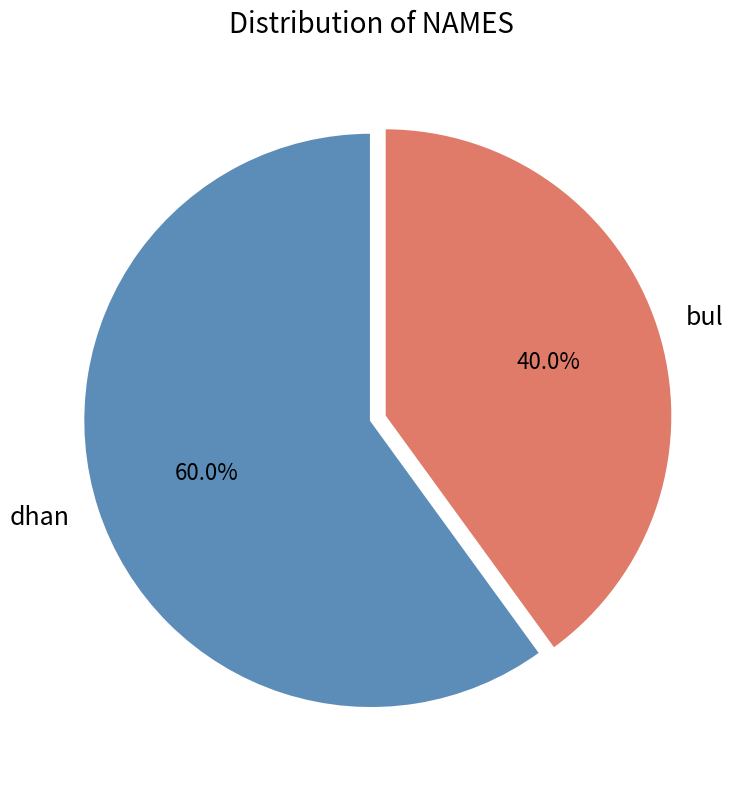

To the nearest percent, what is the average slice percentage?

50%